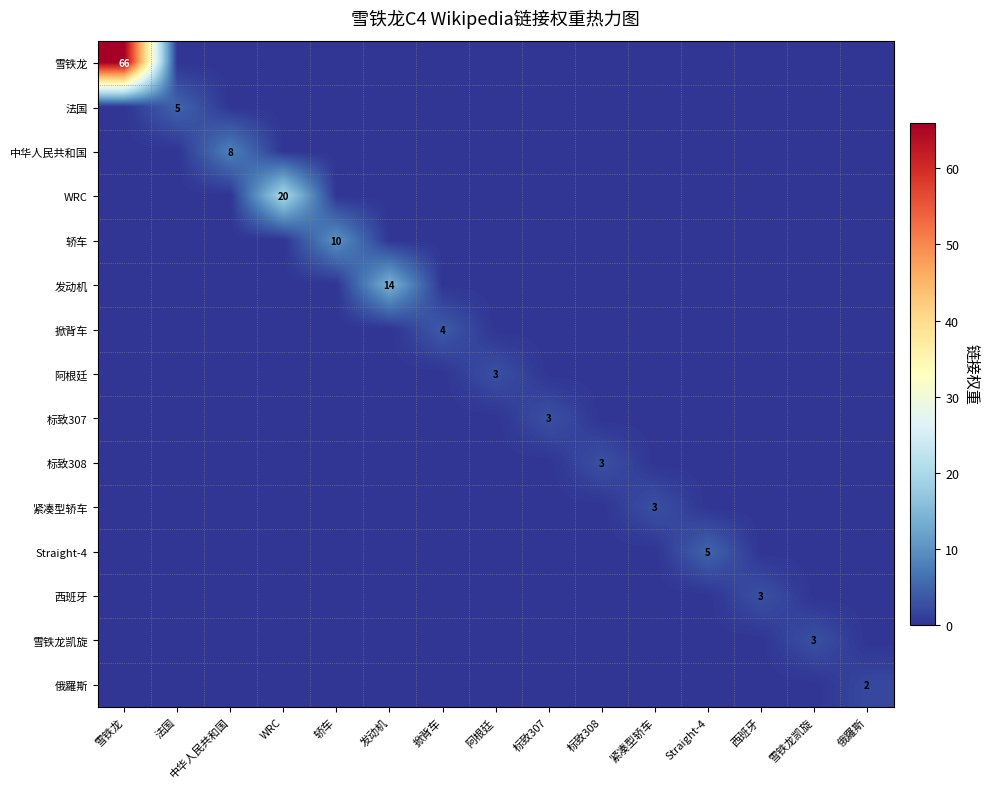

What is the highest value of the 轿车 series?

10